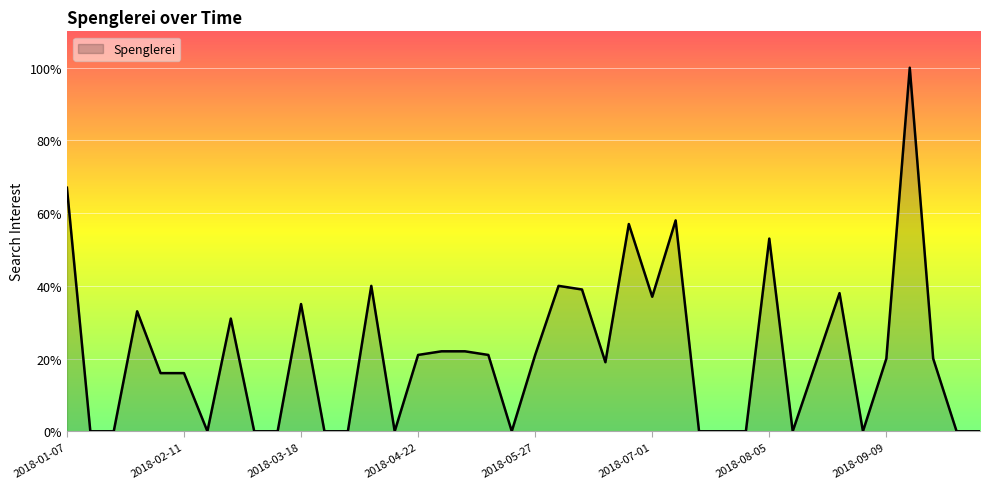

What is the average value?

21